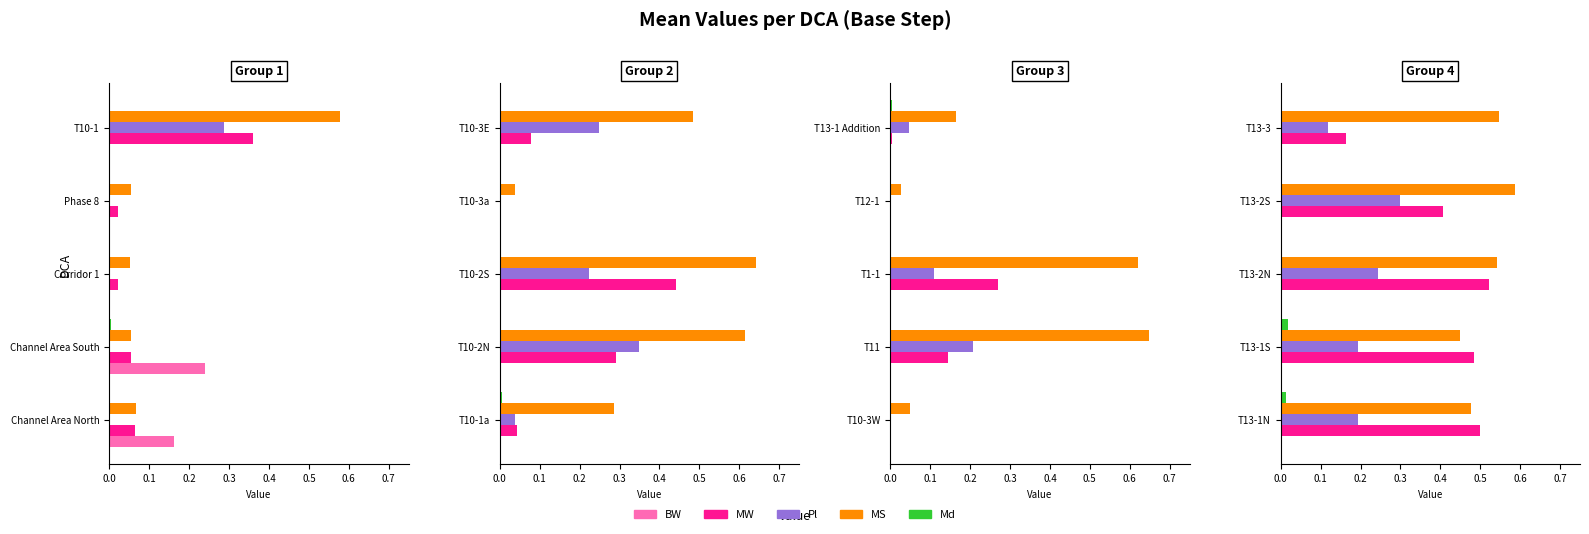

Is the value of Pl at 0.2 greater than the value of BW at 0.2?

Yes